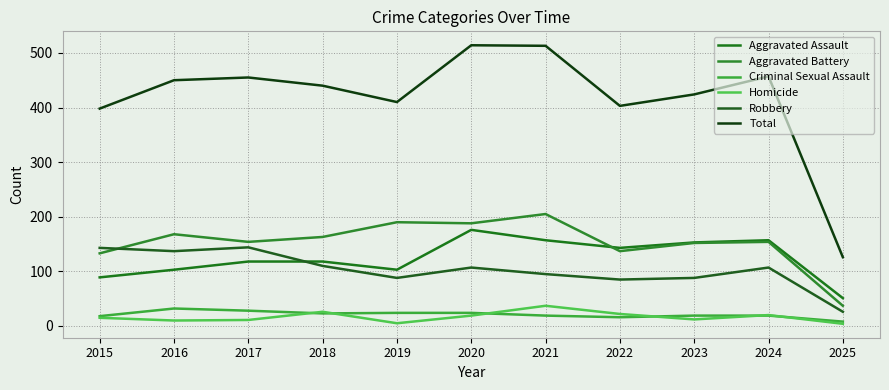

Does the chart display data point markers on the line(s)?

No